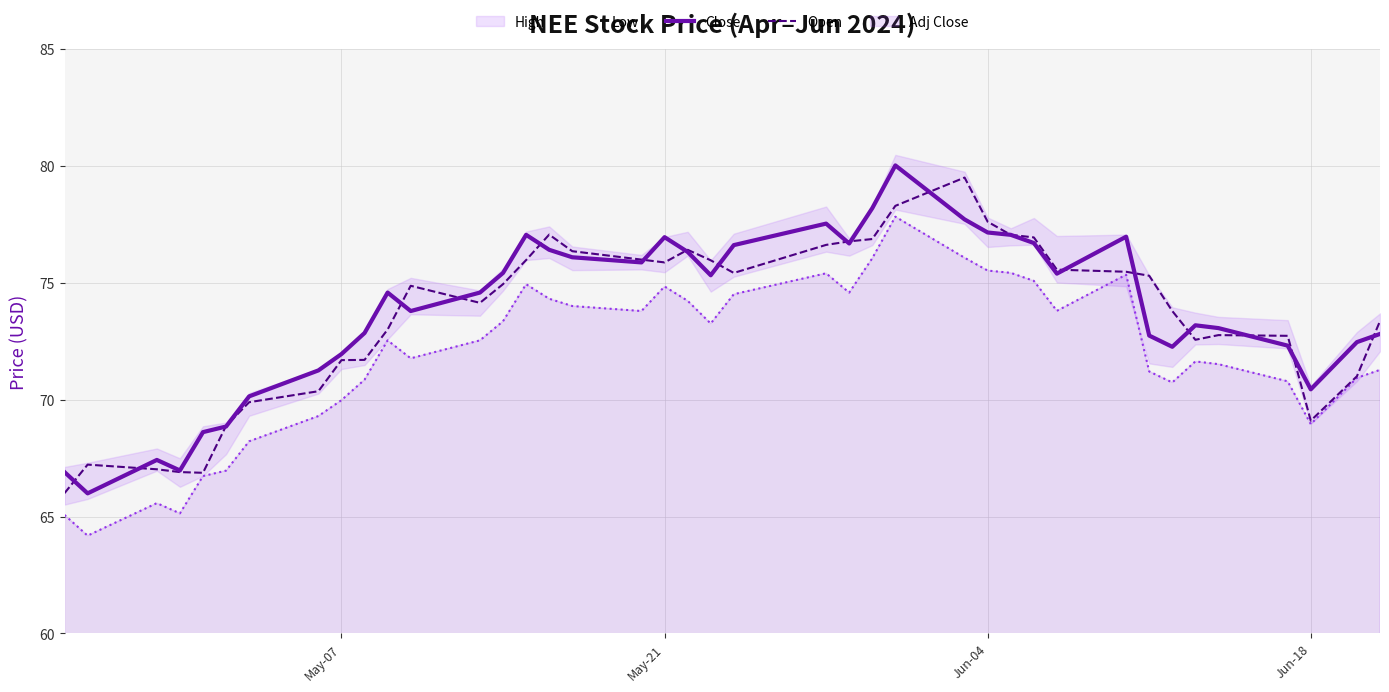

True or false: Close and Adj Close cross at least once.

False